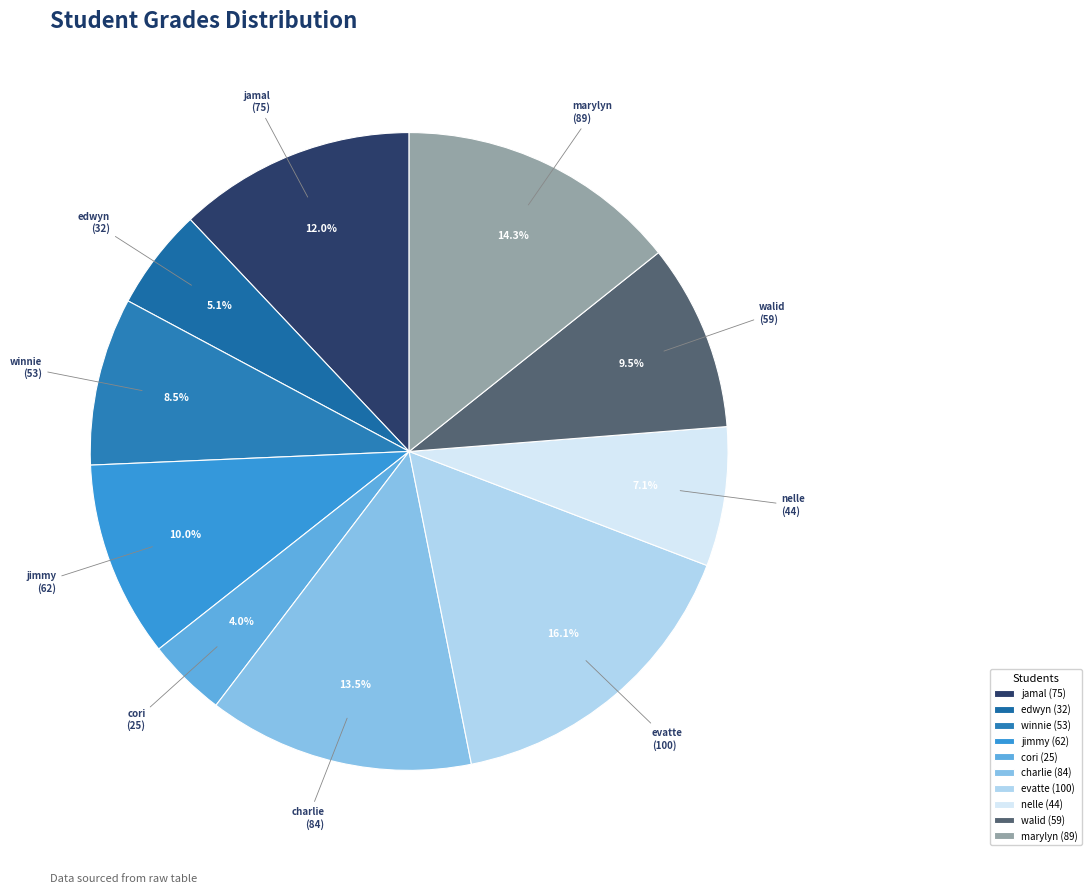

What portion of the pie excludes jimmy?

90.0%